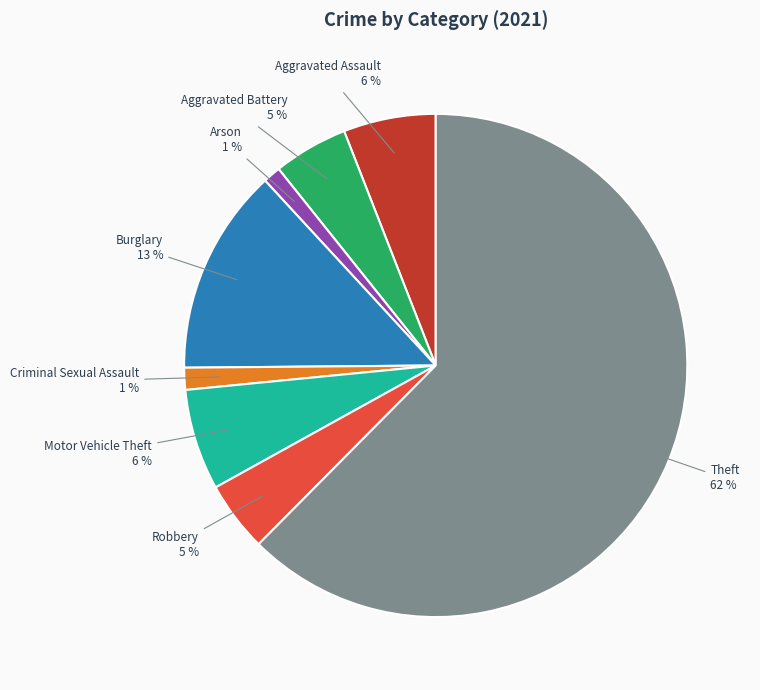

Combined, do Robbery and Arson account for over 50%?

No